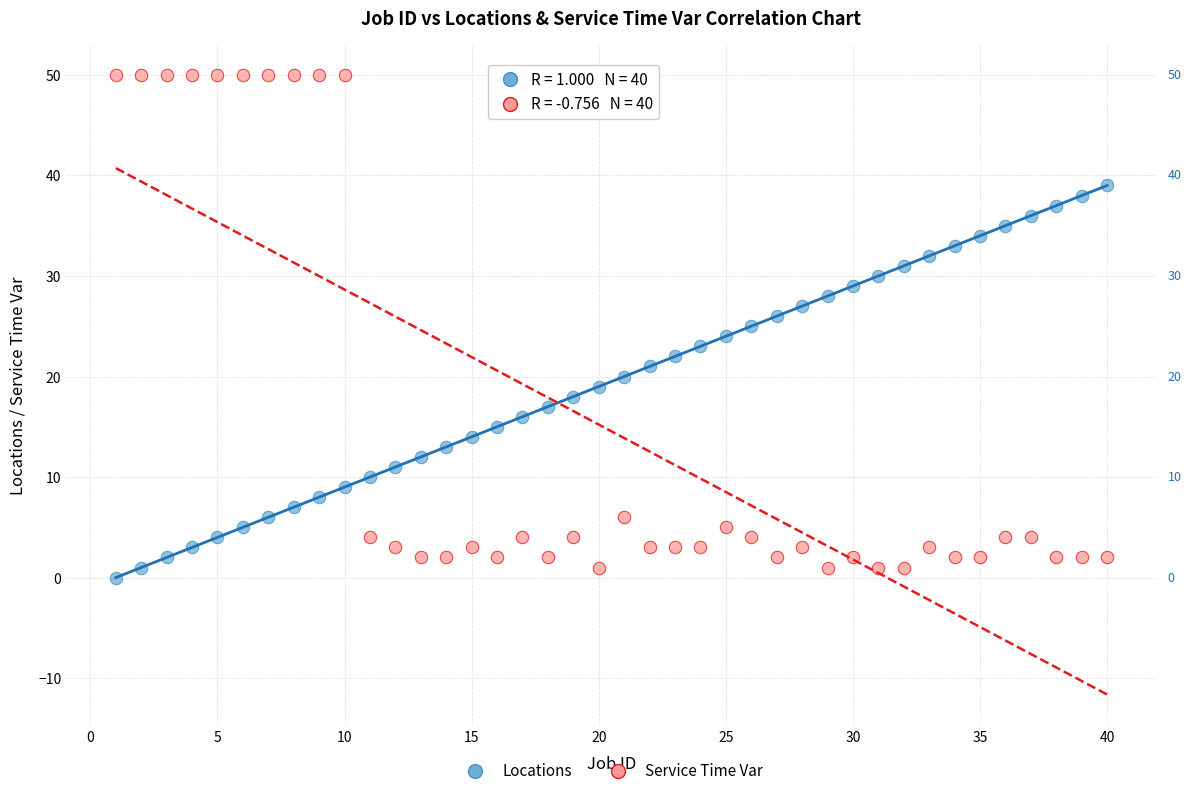

Which series contains the highest Y value?

Service Time Var